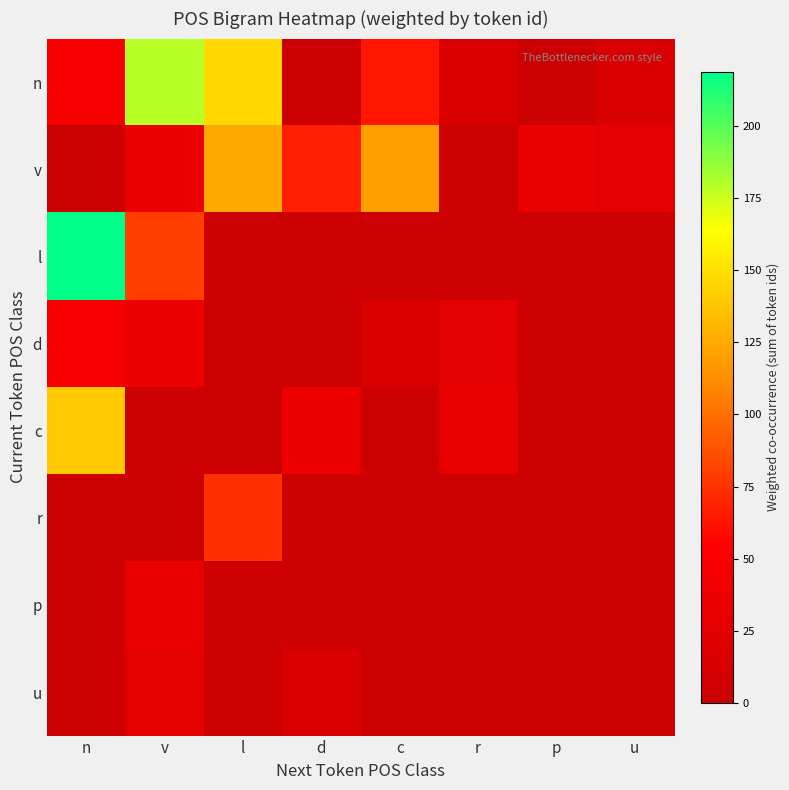

Reading left to right, what are all the values shown in this chart?

n: n=46	v=179	l=147	d=0	c=64	r=17	p=0	u=13
v: n=0	v=35	l=125	d=67	c=120	r=0	p=33	u=27
l: n=219	v=80	l=0	d=1	c=0	r=0	p=0	u=0
d: n=47	v=38	l=0	d=0	c=15	r=24	p=0	u=0
c: n=139	v=0	l=0	d=37	c=0	r=30	p=0	u=0
r: n=0	v=0	l=74	d=0	c=0	r=0	p=0	u=0
p: n=0	v=34	l=0	d=0	c=0	r=0	p=0	u=0
u: n=0	v=28	l=0	d=14	c=0	r=0	p=0	u=0